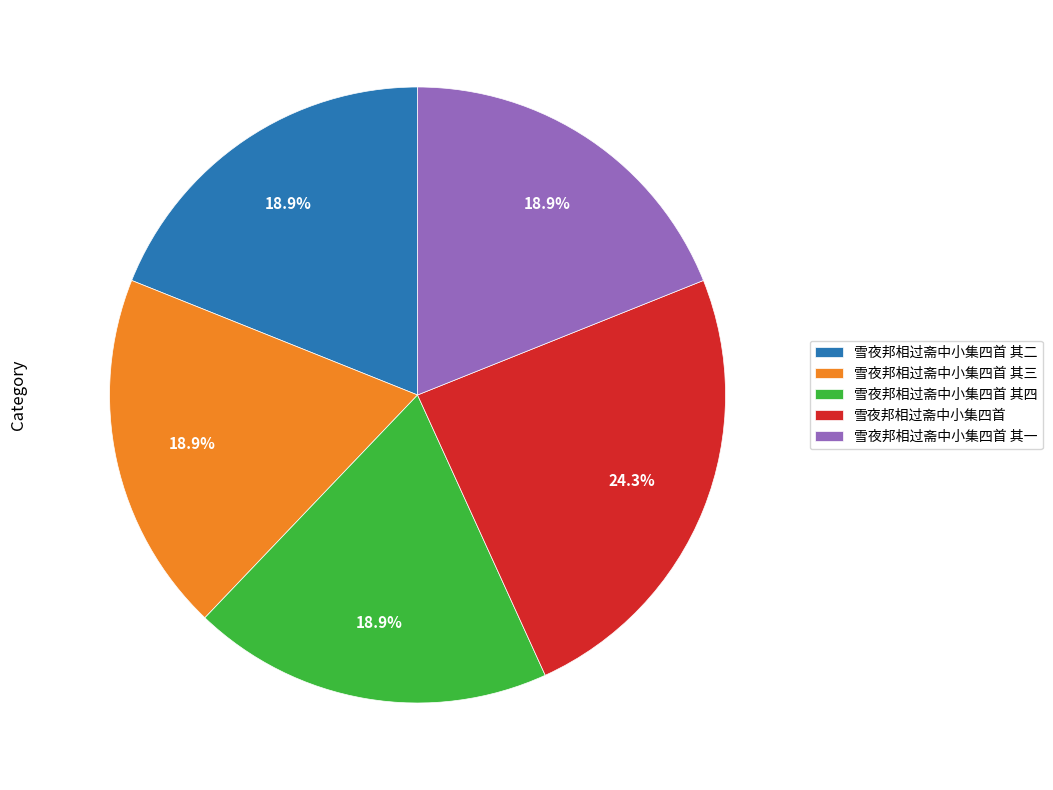

Is 雪夜邦相过斋中小集四首 the majority of the pie?

No